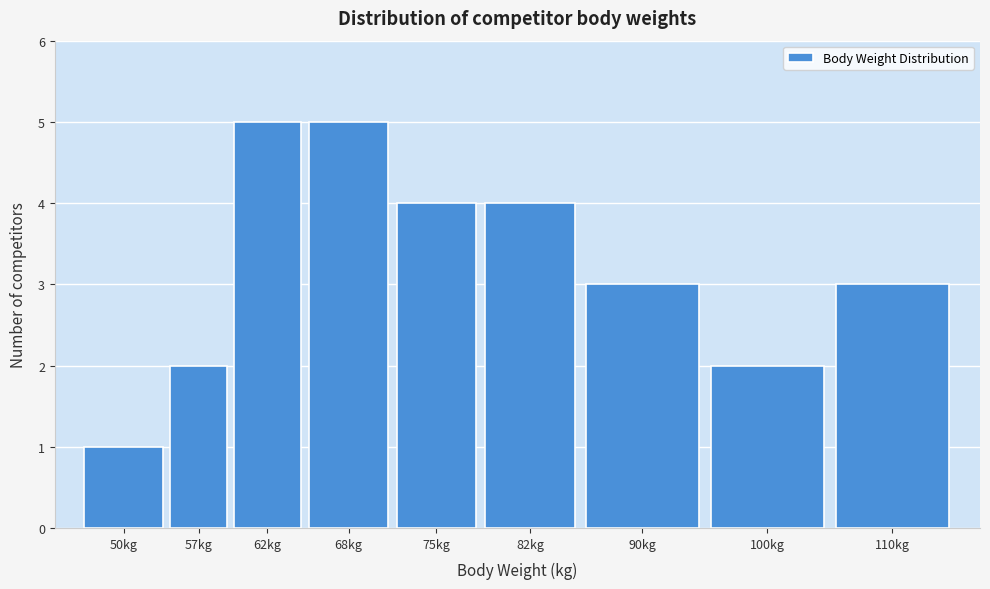

Reading left to right, what are all the values shown in this chart?

50kg=1	57kg=2	62kg=5	68kg=5	75kg=4	82kg=4	90kg=3	100kg=2	110kg=3